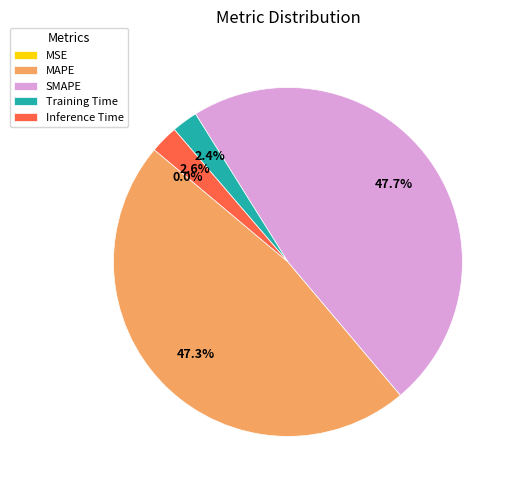

What is the ratio of the value at SMAPE to the value at MAPE?

1.0